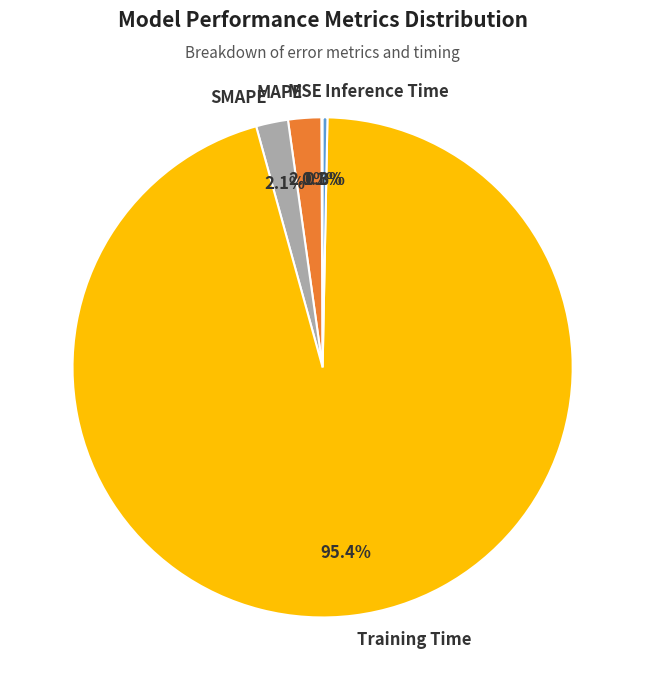

Which category has the biggest portion of the pie?

Training Time